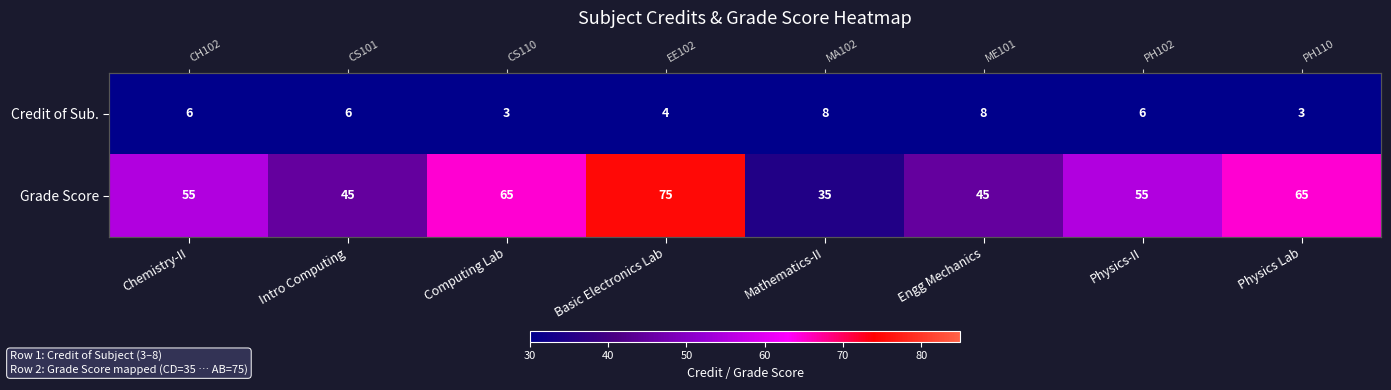

Rank the series at Chemistry-II from lowest to highest value.

Credit of Sub., Grade Score